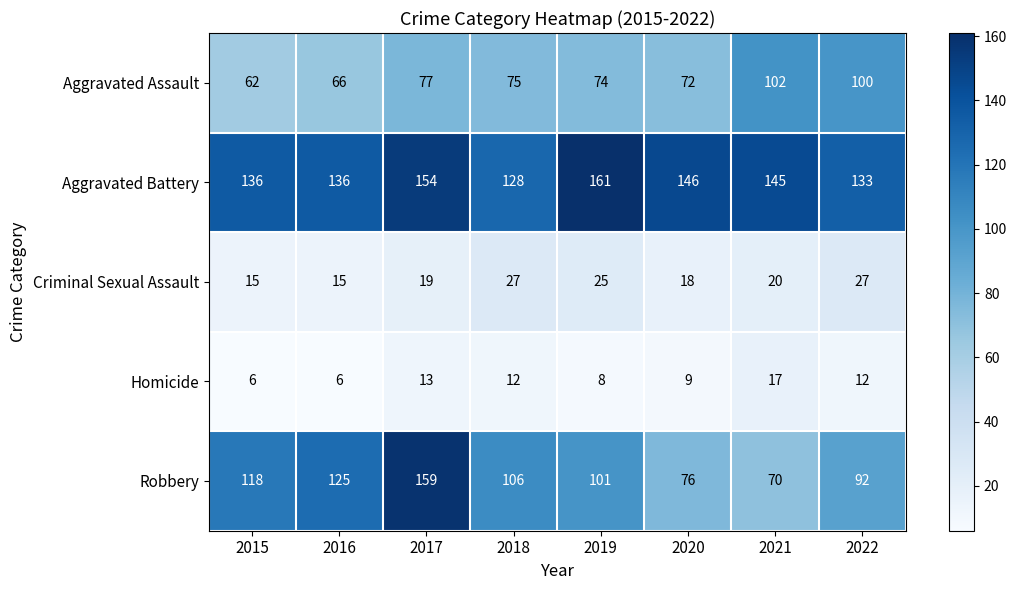

Rank the series by their maximum value, from lowest to highest.

Homicide, Criminal Sexual Assault, Aggravated Assault, Robbery, Aggravated Battery